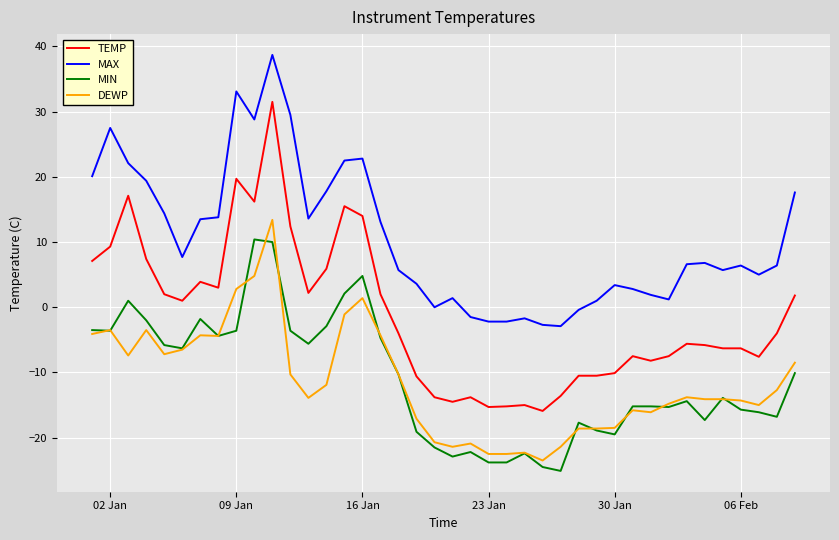

What is the smallest value displayed?

-25.1